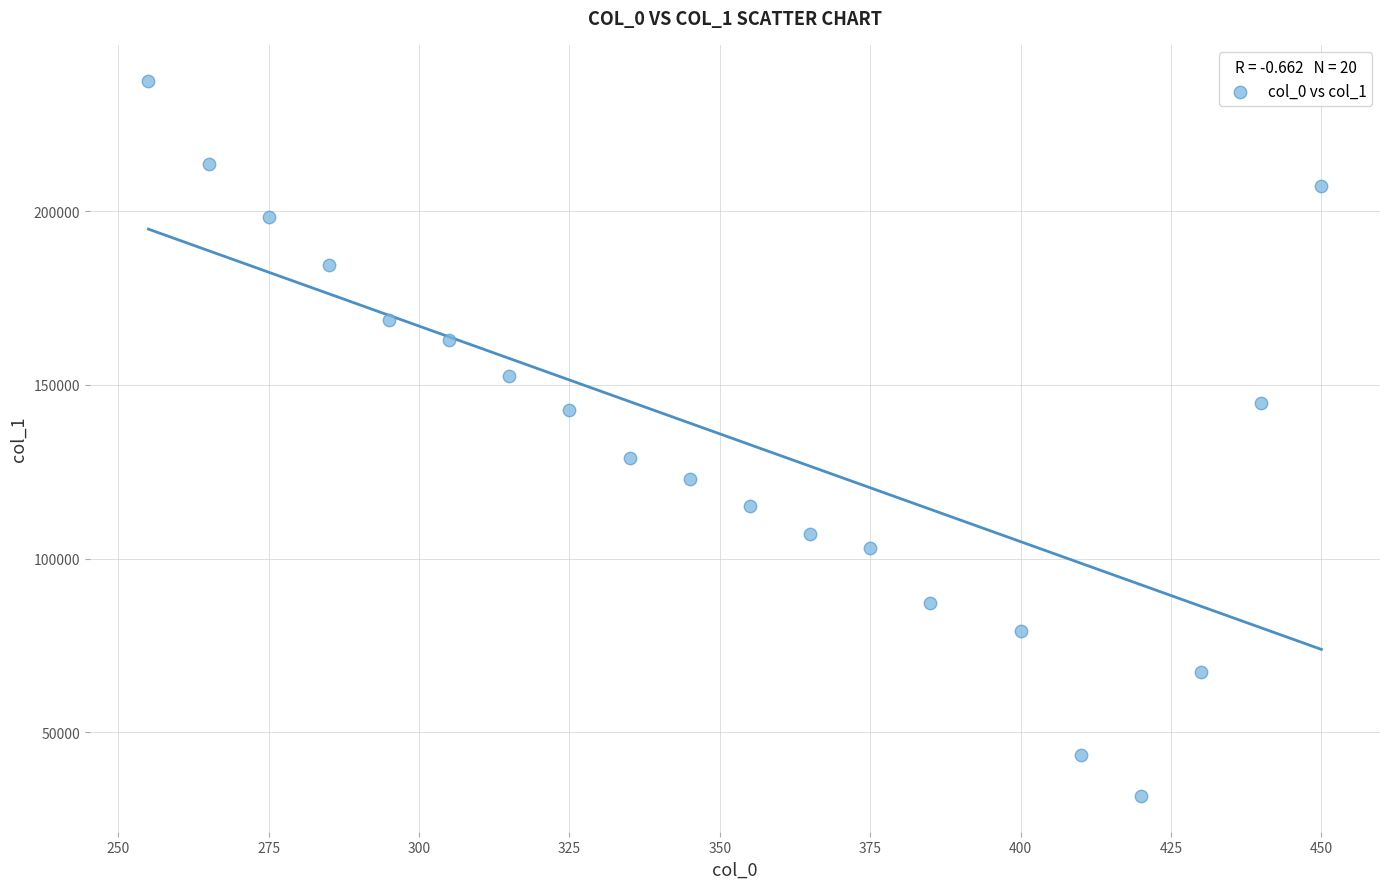

What Y value in the scatter plot is closest to 134659?

128982